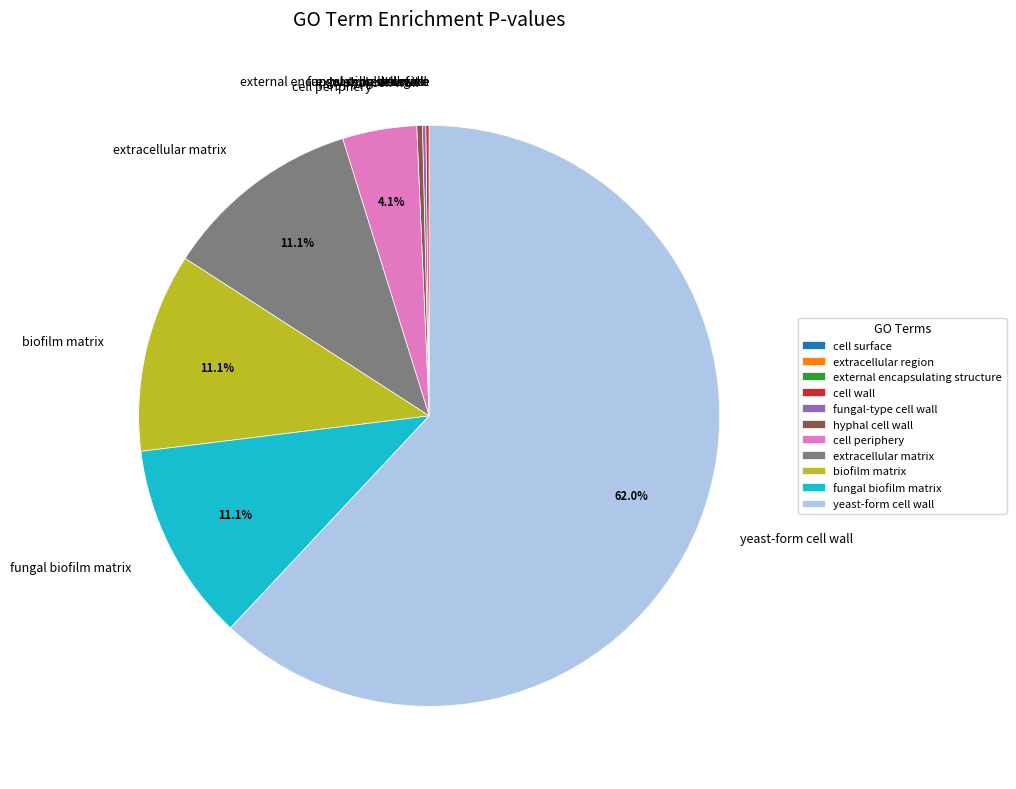

What portion of the pie excludes fungal biofilm matrix?

88.9%